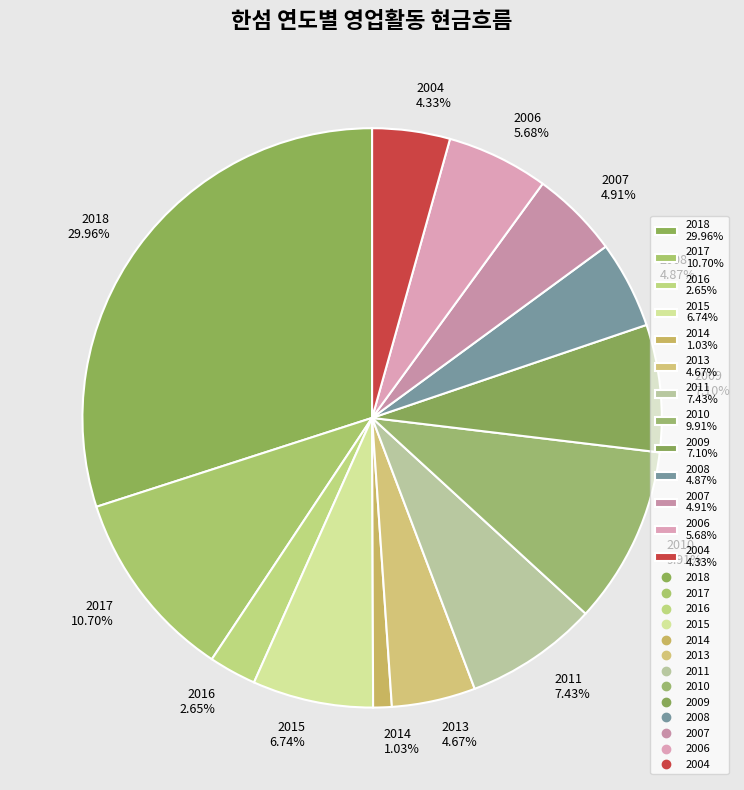

The 2011 slice represents 7% of the pie. True or false?

True